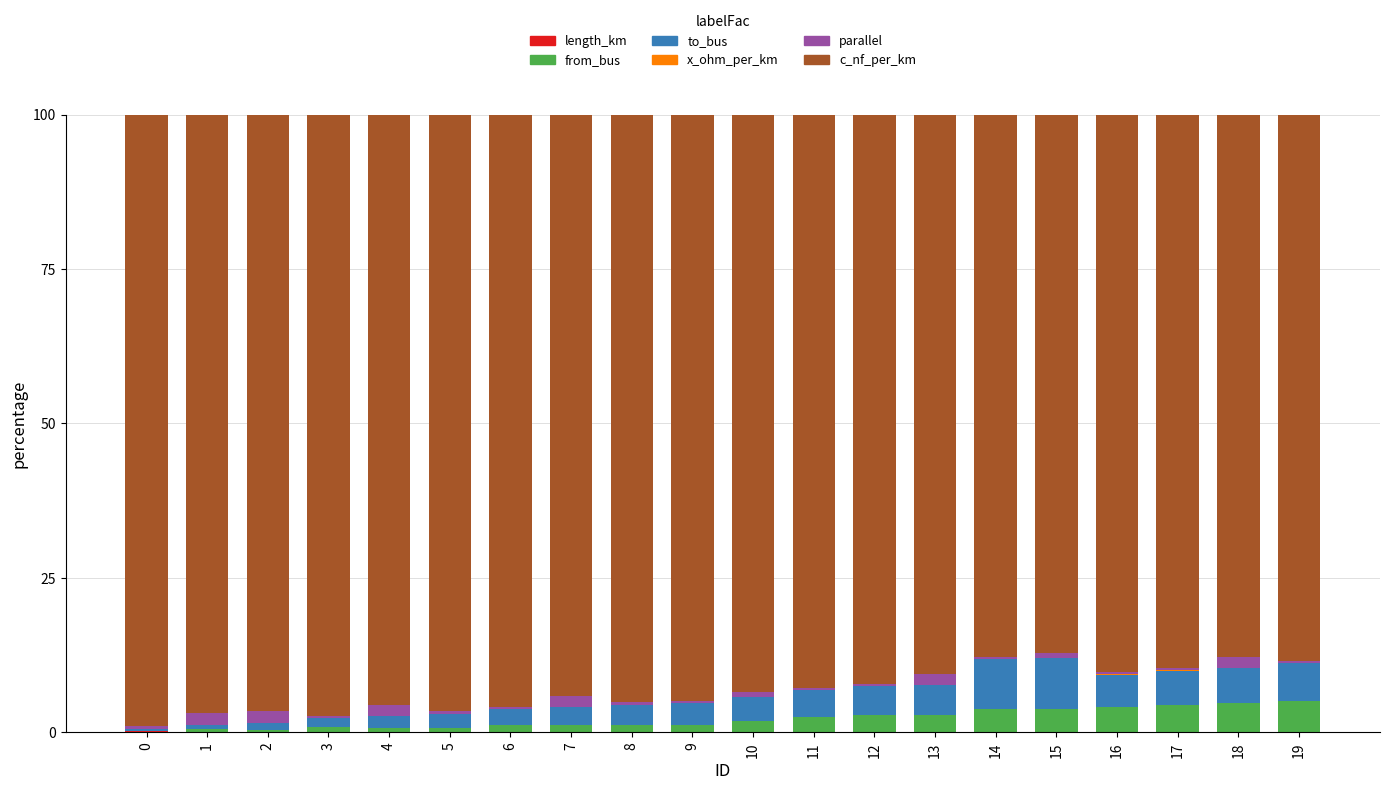

How many categories are shown in the chart?

20